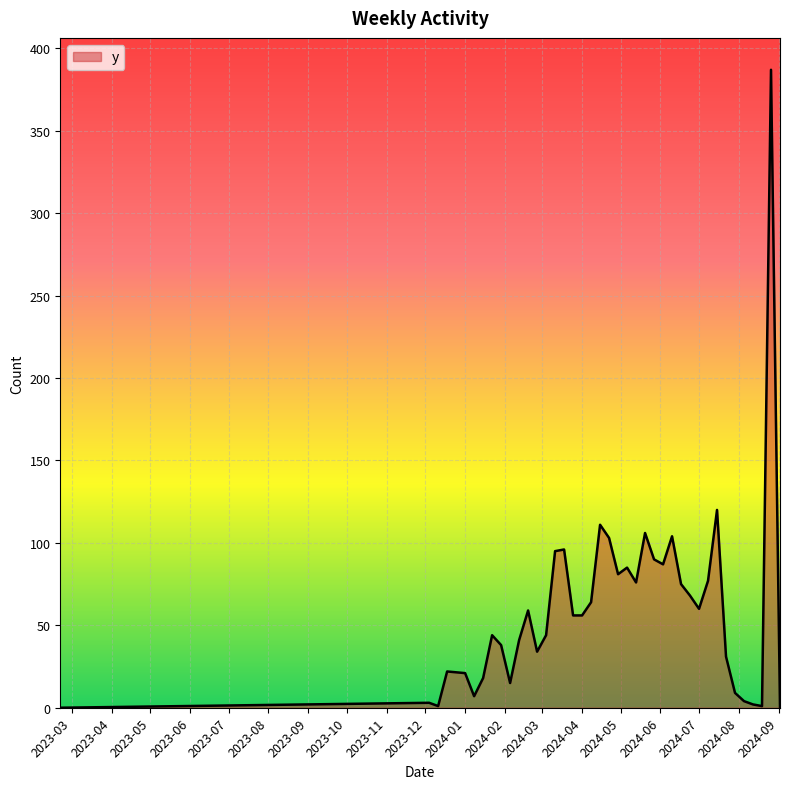

What is the difference between the maximum and minimum values?

387